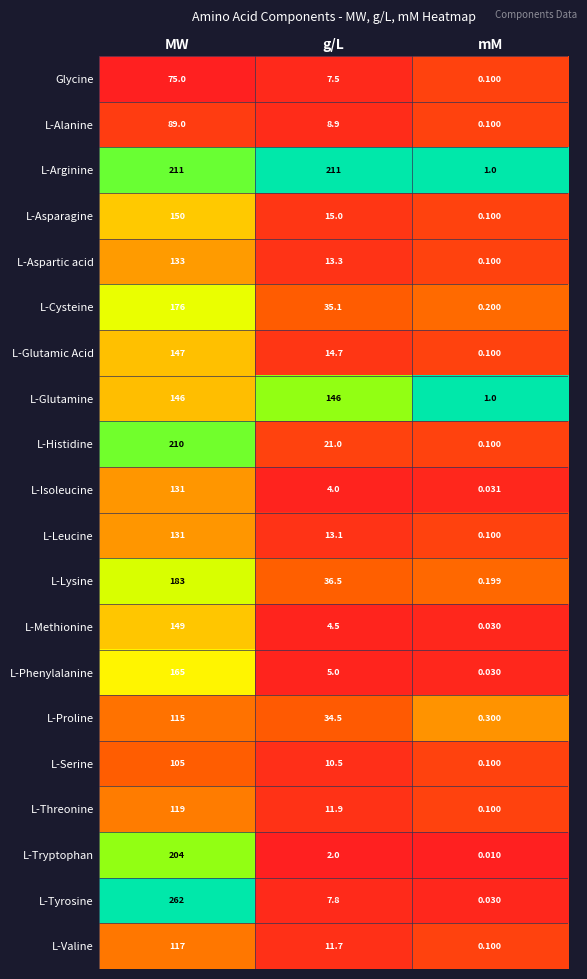

List the labels in order of L-Phenylalanine value, smallest first.

mM, g/L, MW